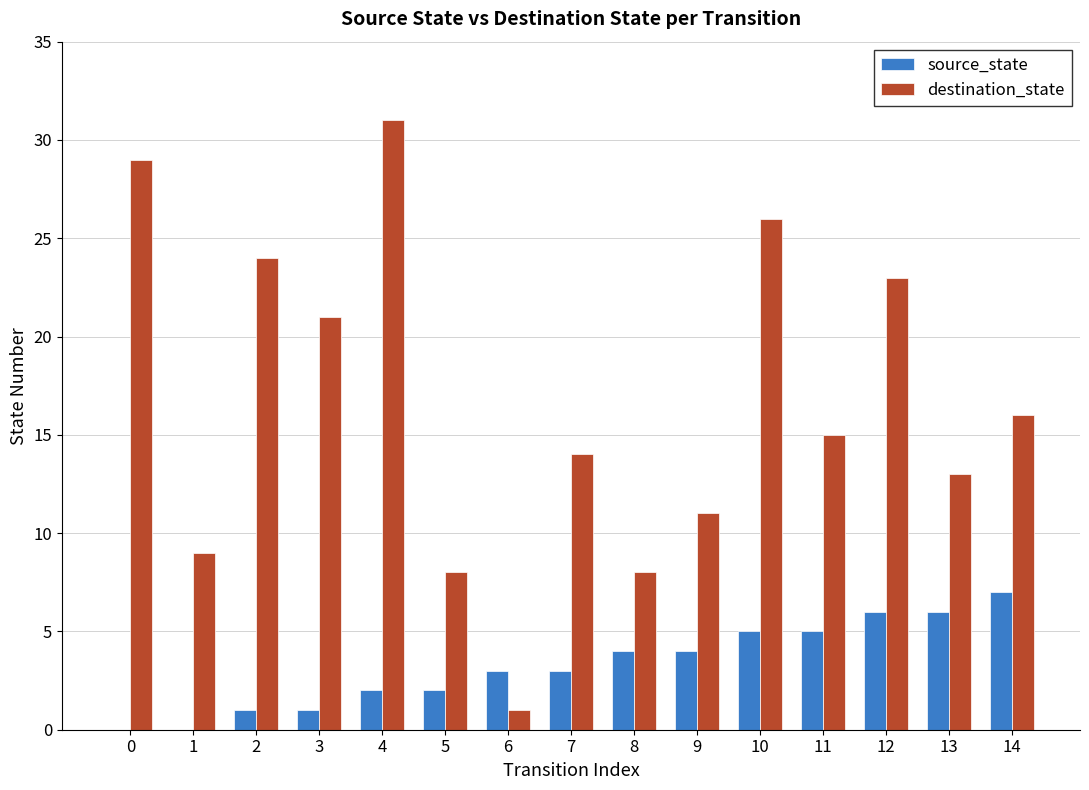

What is the difference between the source_state values at 0 and 6?

3